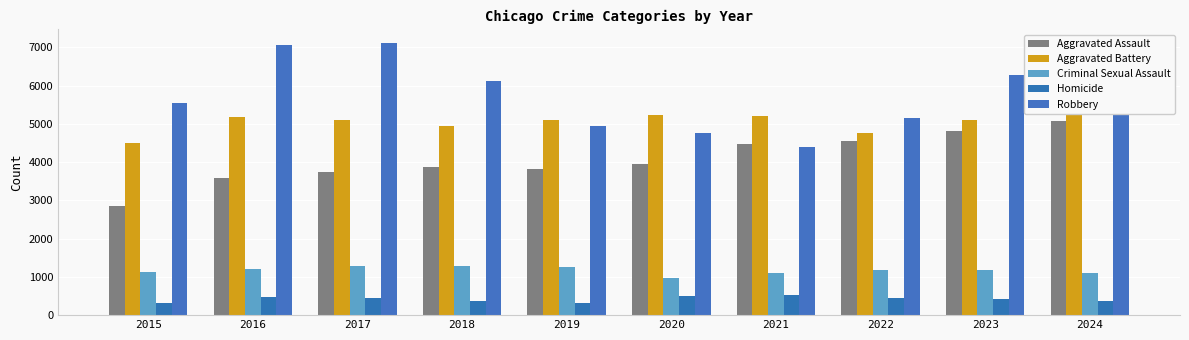

True or false: Robbery has a value of 5863 at 2024.

True